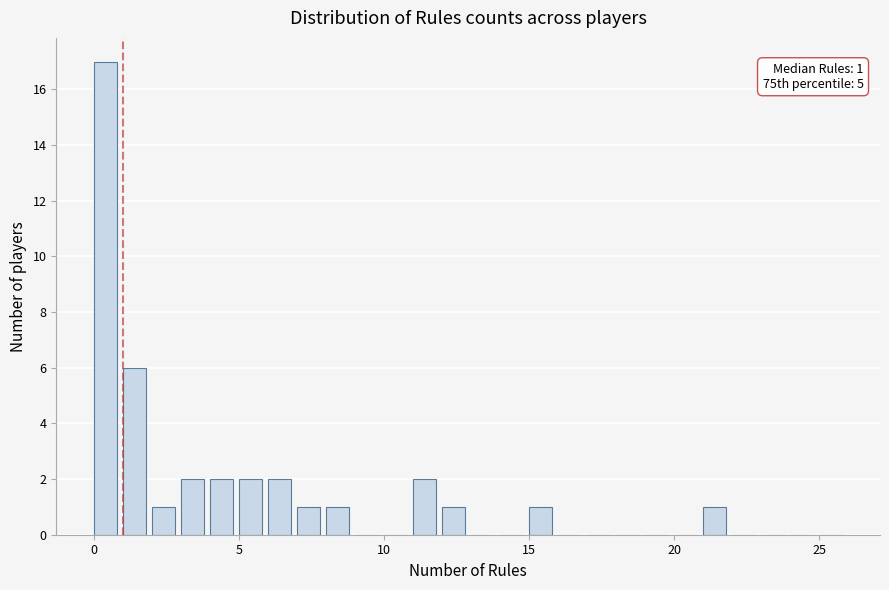

Read against the x-axis, roughly where is the centre of the tallest bar?

0.5